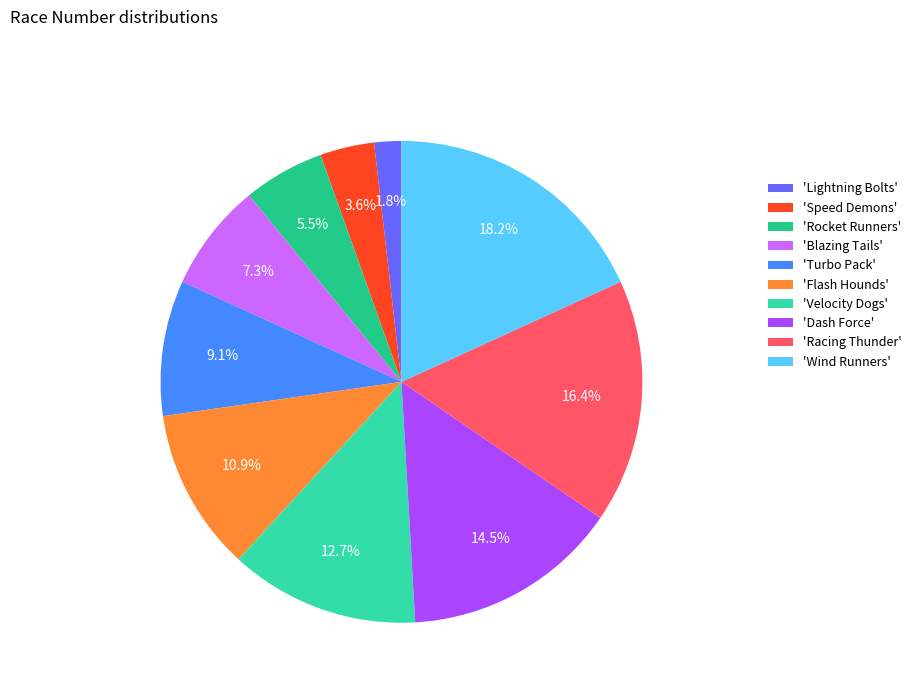

How many slices are in this pie chart?

10